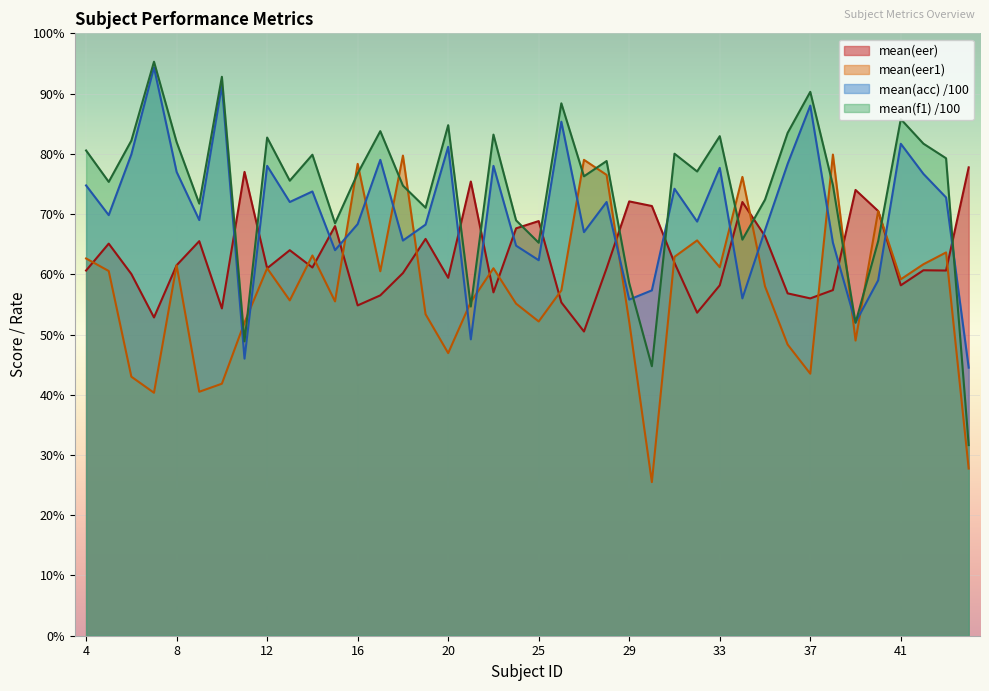

Which series has the largest range (max minus min)?

mean(f1) /100